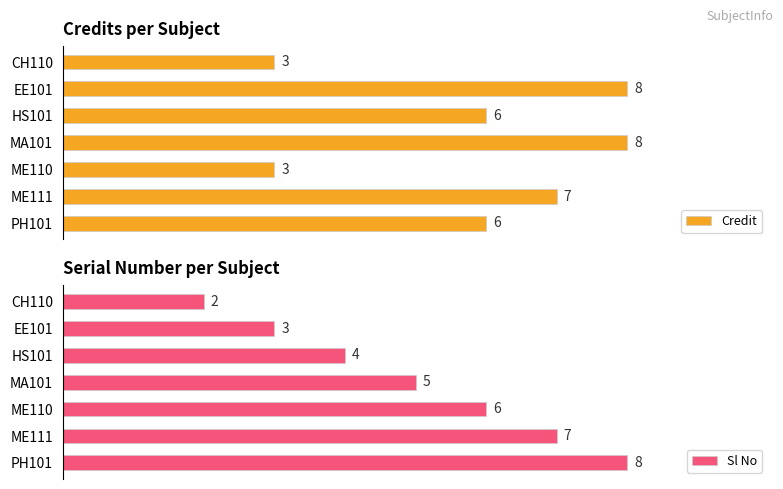

Rank the categories by Sl No value from highest to lowest.

PH101, ME111, ME110, MA101, HS101, EE101, CH110